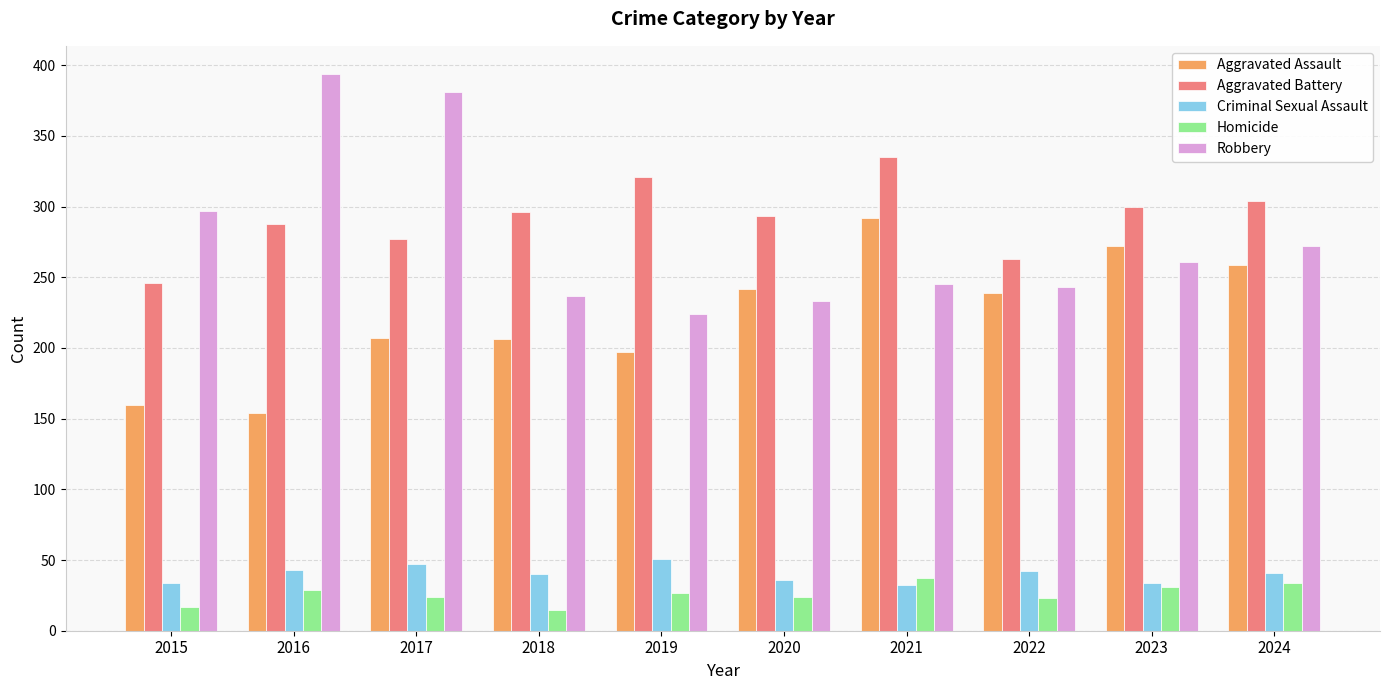

Is it true that Robbery equals 406 at 2020?

False